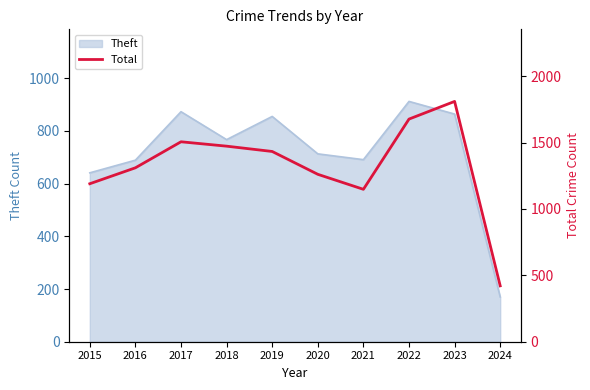

At which label is Theft closest to 541?

2015